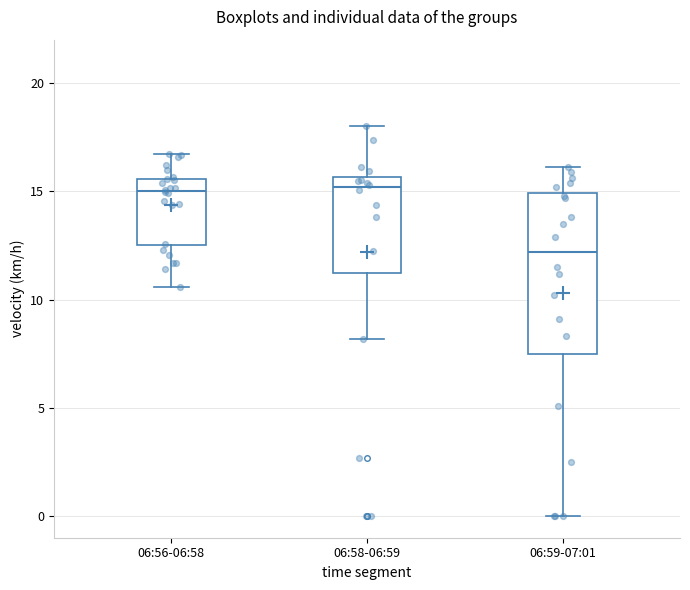

Where is the upper edge of the box for 06:58-06:59 on the y-axis? The values are not printed on the chart, so give them approximately, as read against the axis.

15.5